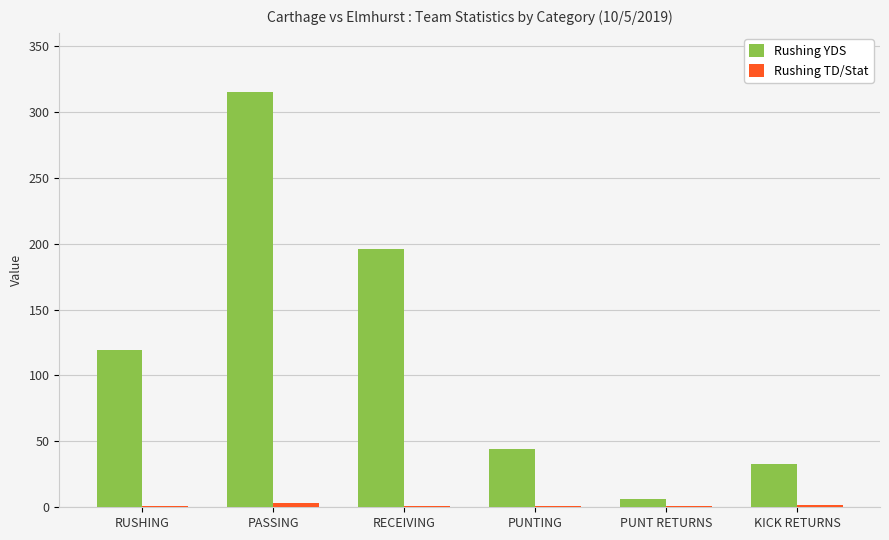

What is the average value of the Rushing YDS series?

119